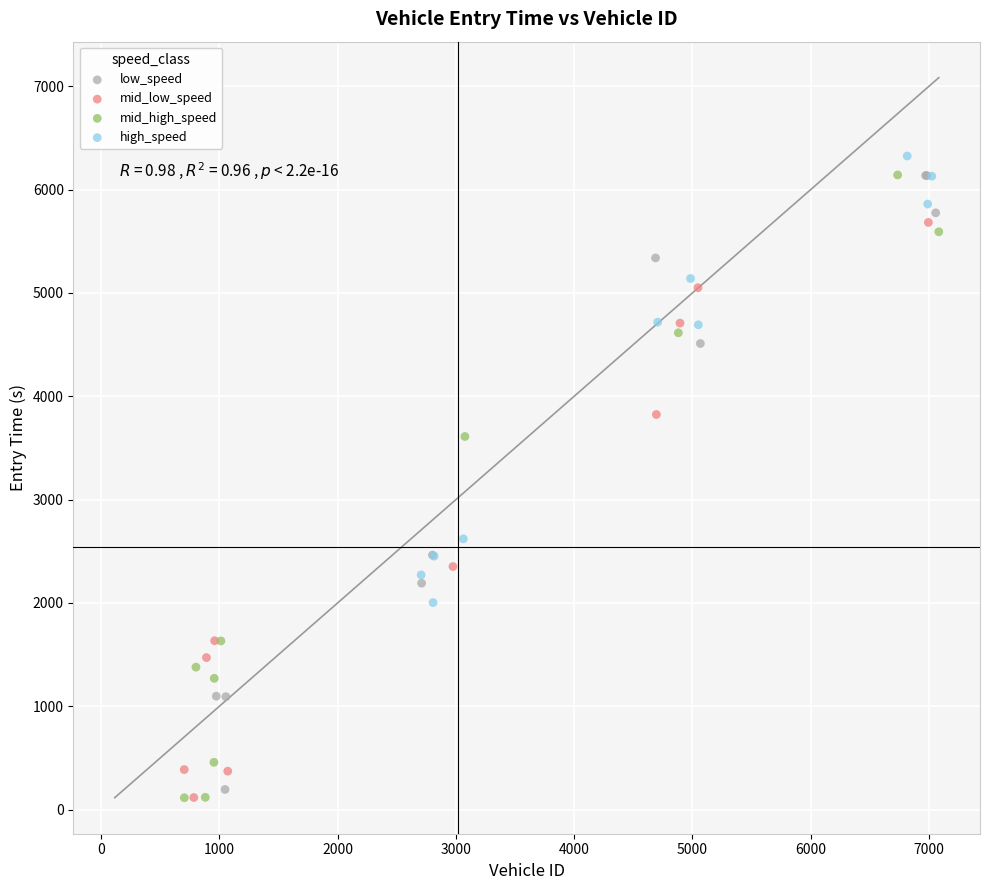

What are all the series names shown in the legend?

low_speed, mid_low_speed, mid_high_speed, high_speed